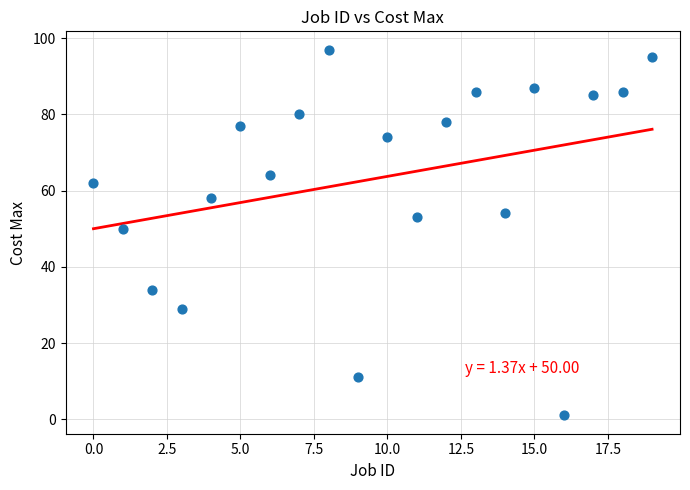

What is the range of Y values (max minus min)?

96